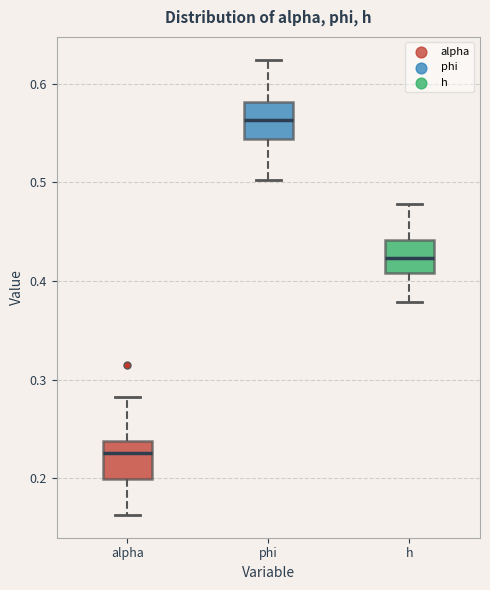

Which box's median line is the lowest?

alpha